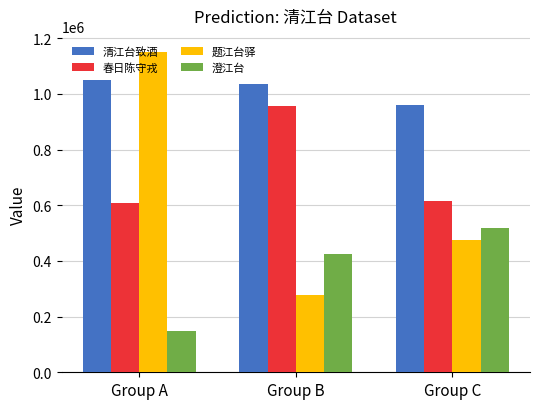

The value of 澄江台 at Group C is 866579. True or false?

False